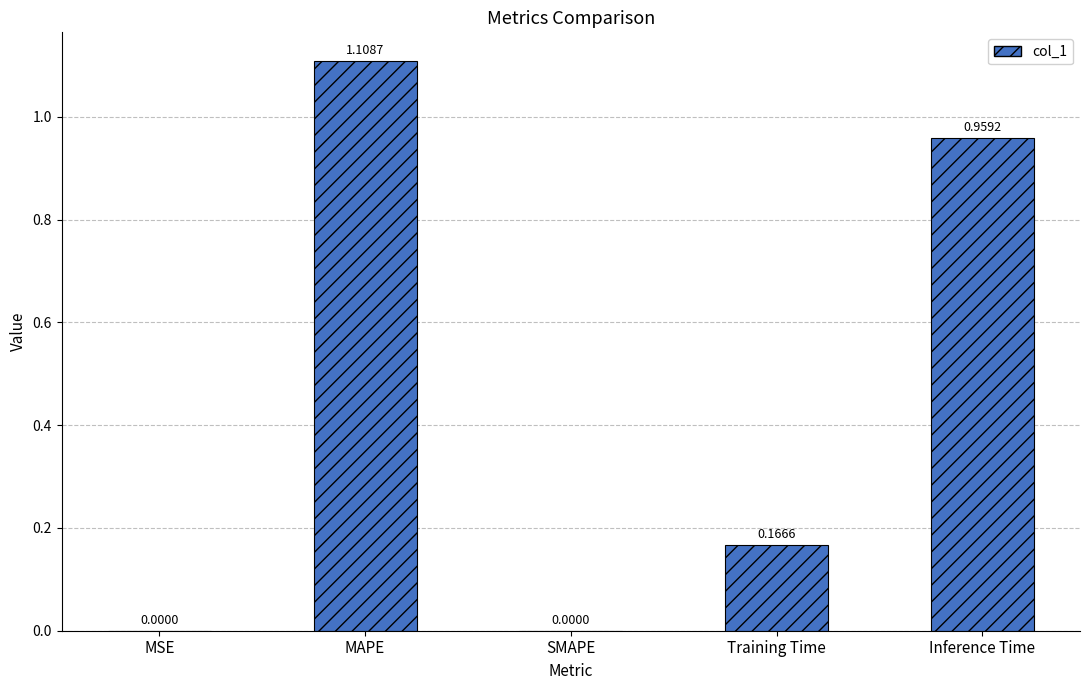

The value at Inference Time is 1.7. True or false?

False